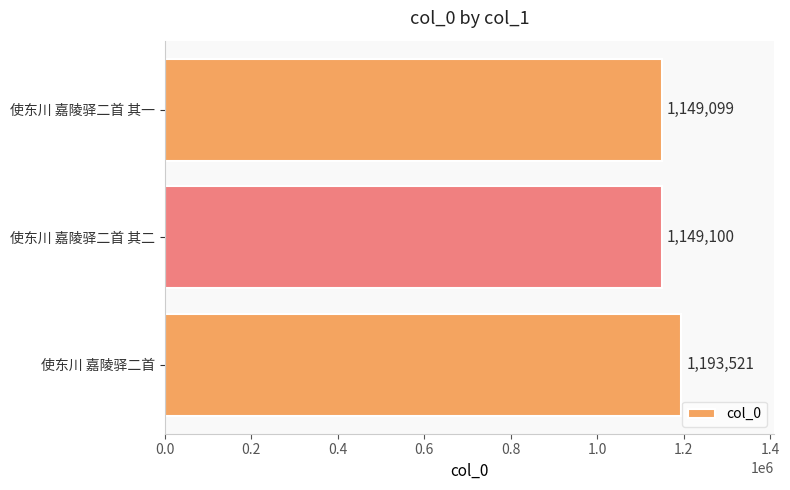

At which category does the chart reach its minimum across all series?

使东川 嘉陵驿二首 其一